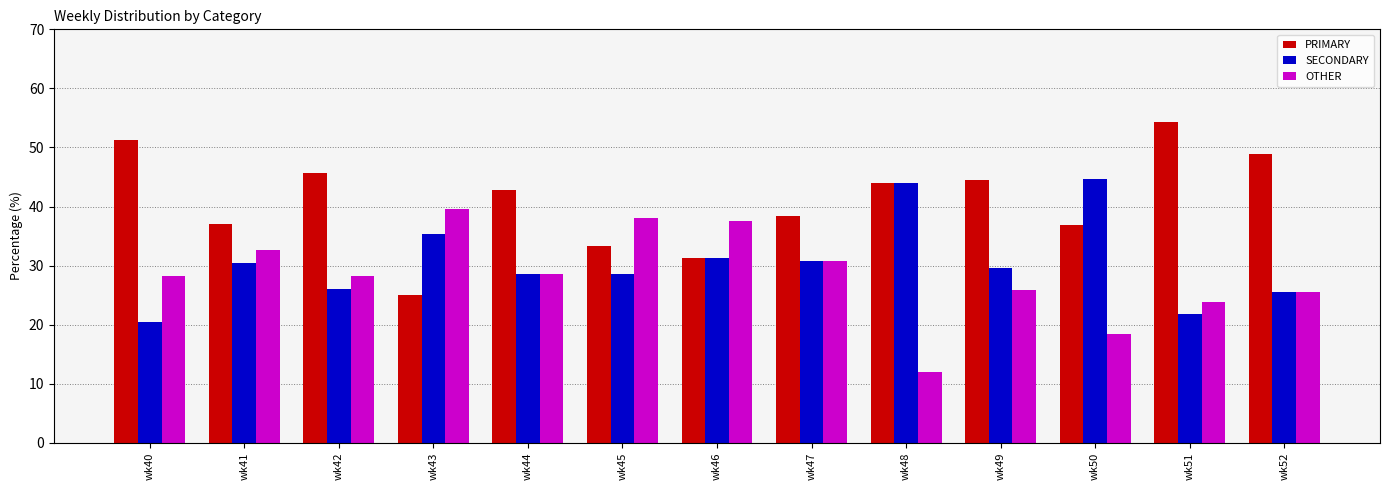

True or false: PRIMARY has a value of 54.3 at wk51.

True